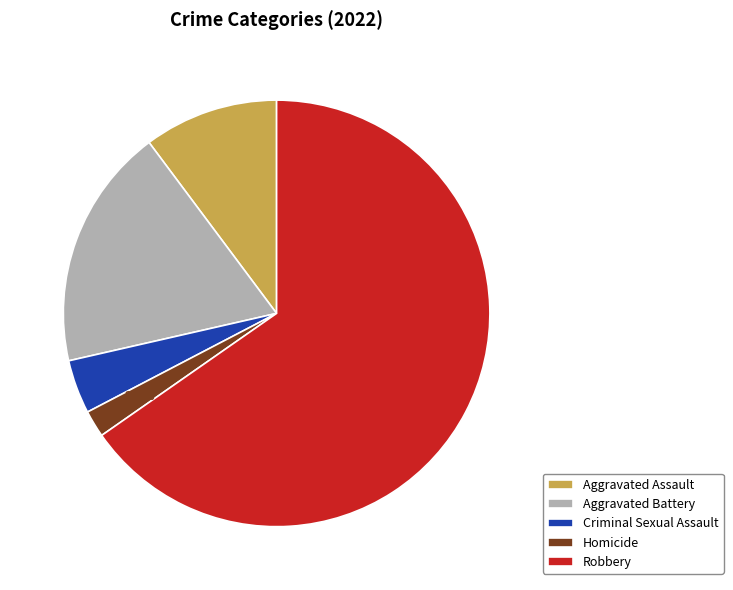

True or false: Homicide accounts for 2% of the total.

True